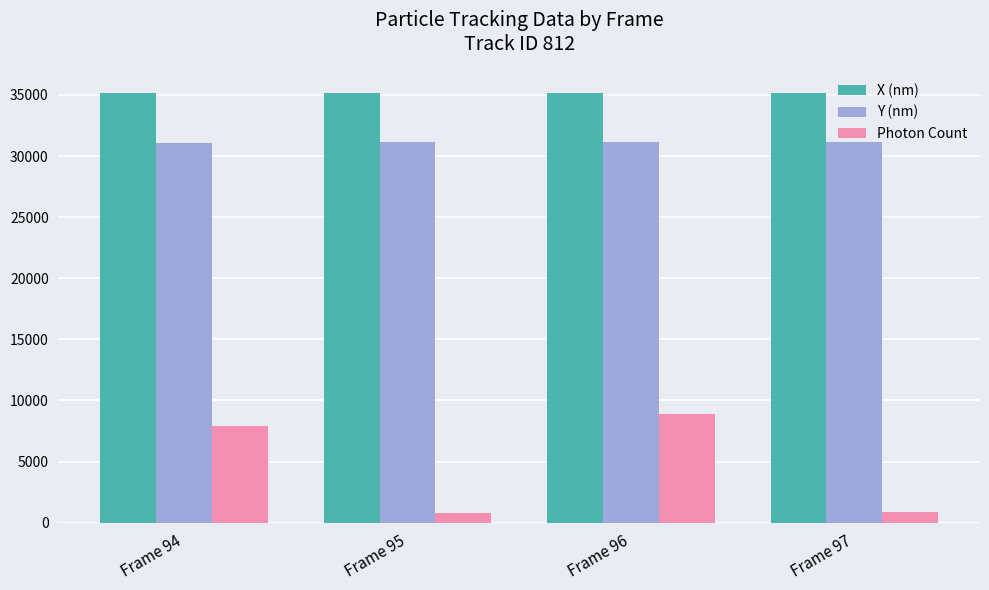

Does the chart contain any negative values?

No